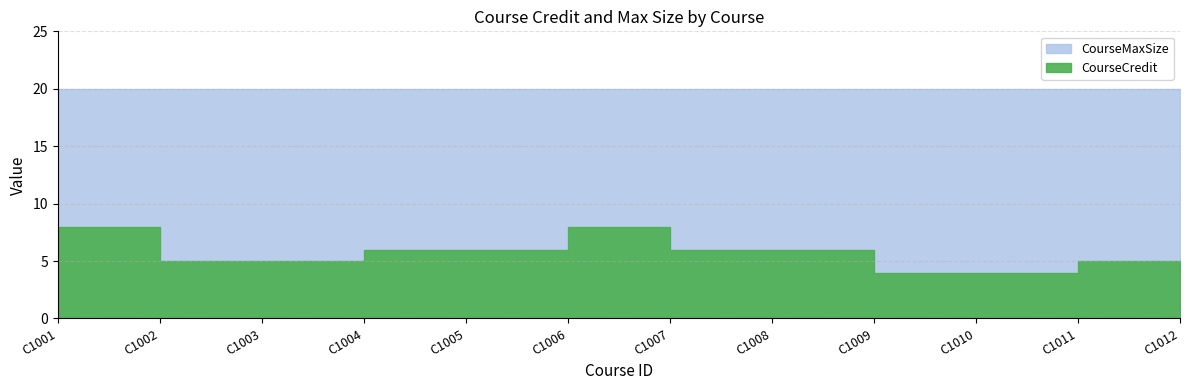

Which series has the largest range (max minus min)?

CourseCredit